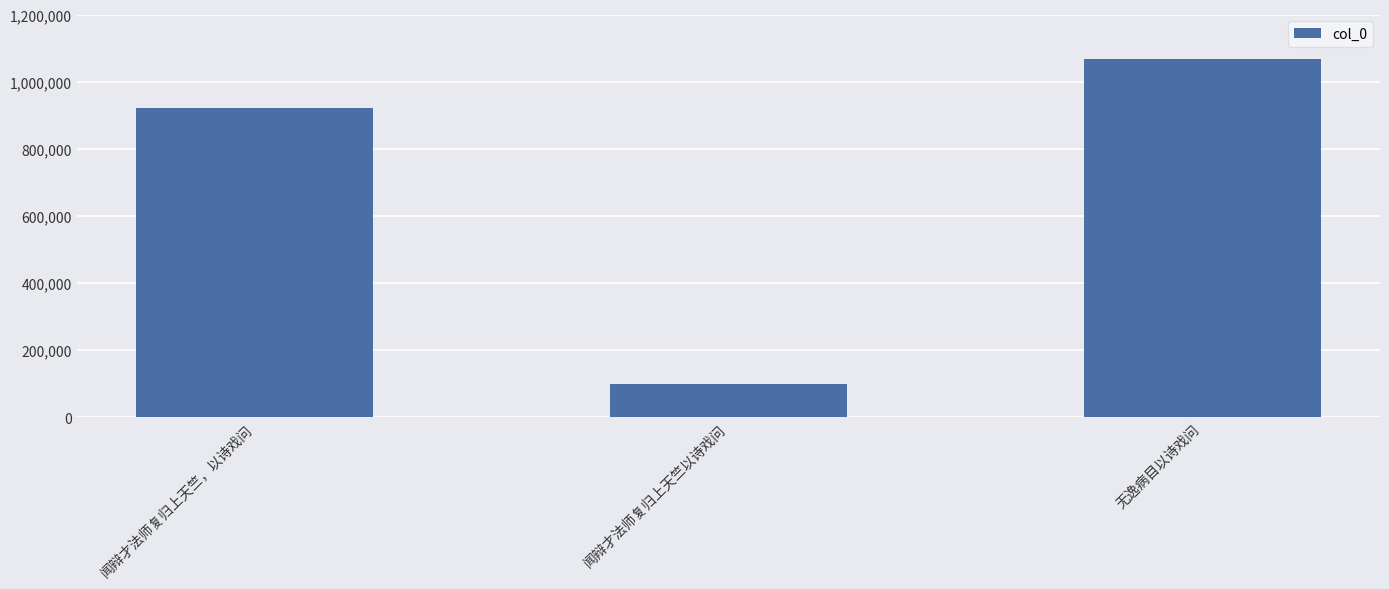

Reading left to right, transcribe all the data shown in this chart.

闻辩才法师复归上天竺，以诗戏问=920951	闻辩才法师复归上天竺以诗戏问=99683	无逸病目以诗戏问=1067367